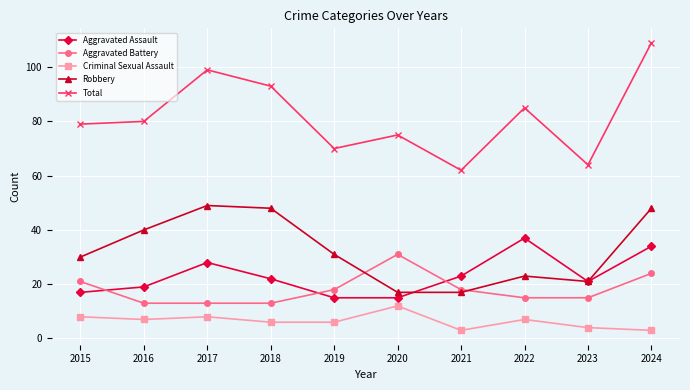

Read the Total value at 2017, to the nearest 5.

100